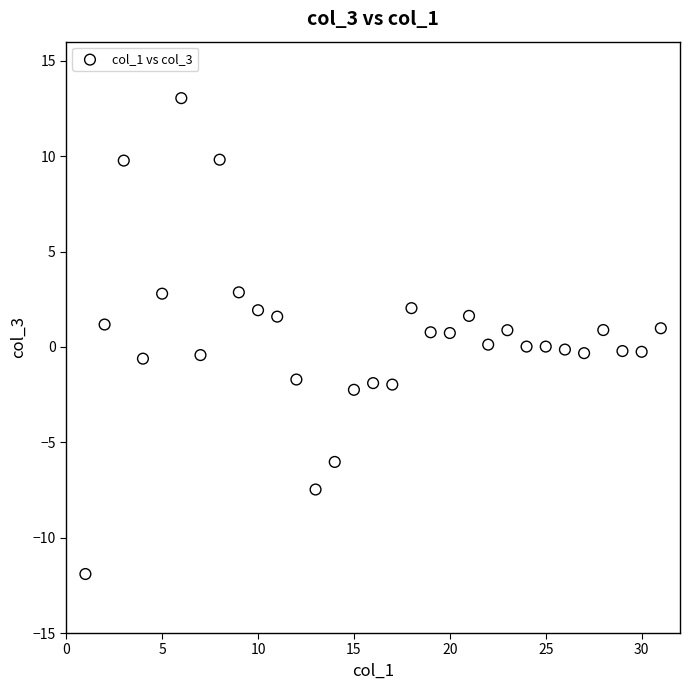

What is the range of Y values (max minus min)?

24.9